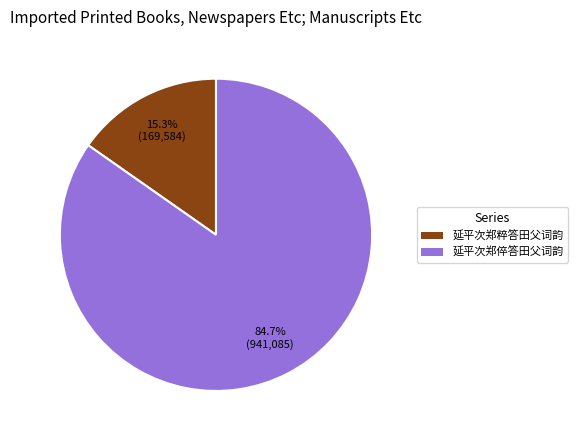

To the nearest percent, what is the combined percentage of 延平次郑倅答田父词韵 and 延平次郑粹答田父词韵?

100%